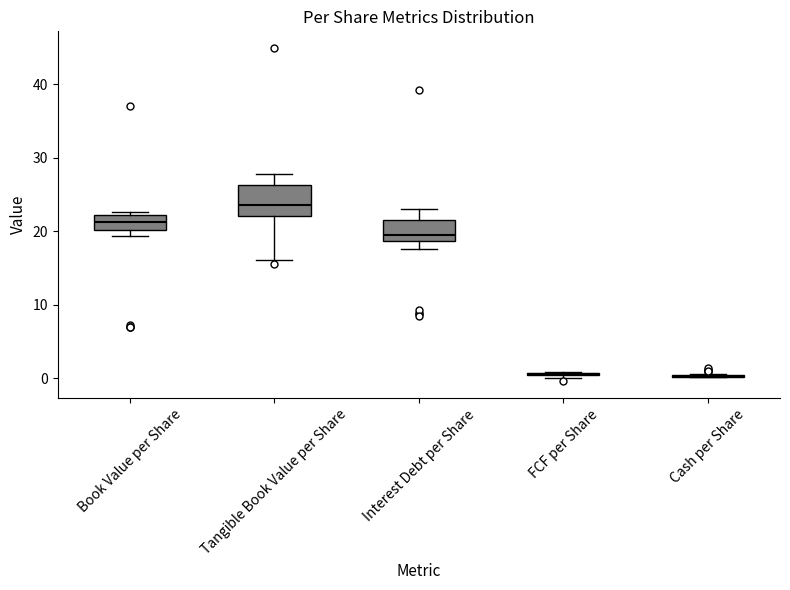

Where is the upper edge of the box for Tangible Book Value per Share on the y-axis? The values are not printed on the chart, so give them approximately, as read against the axis.

26